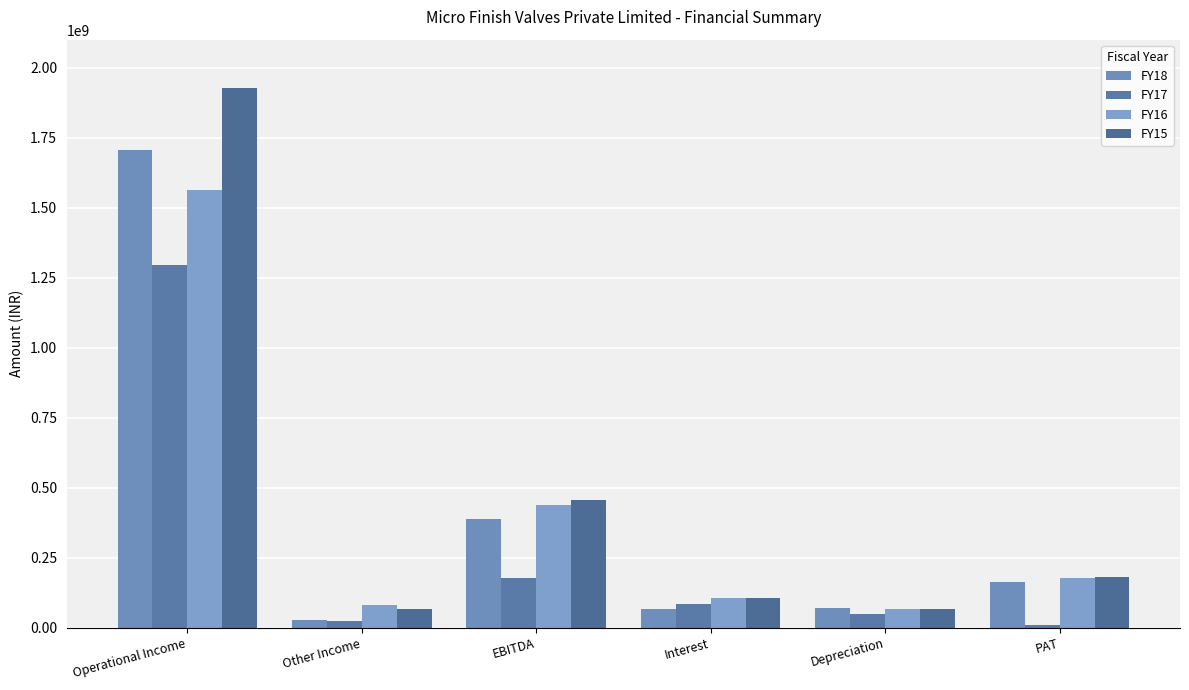

What is the spread (max minus min) of values at Interest?

40213747